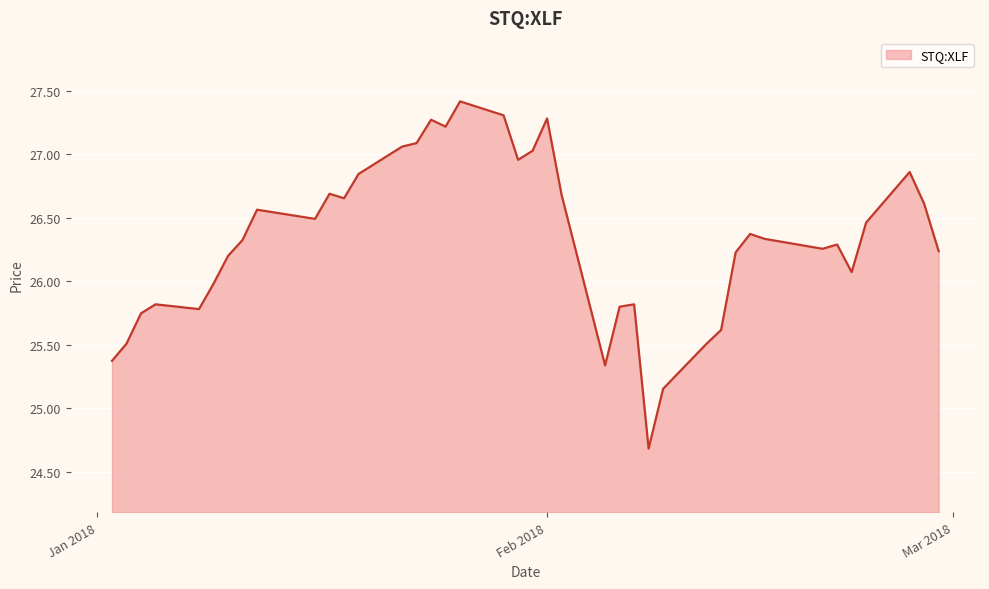

What is the sum of all values?

1052.9